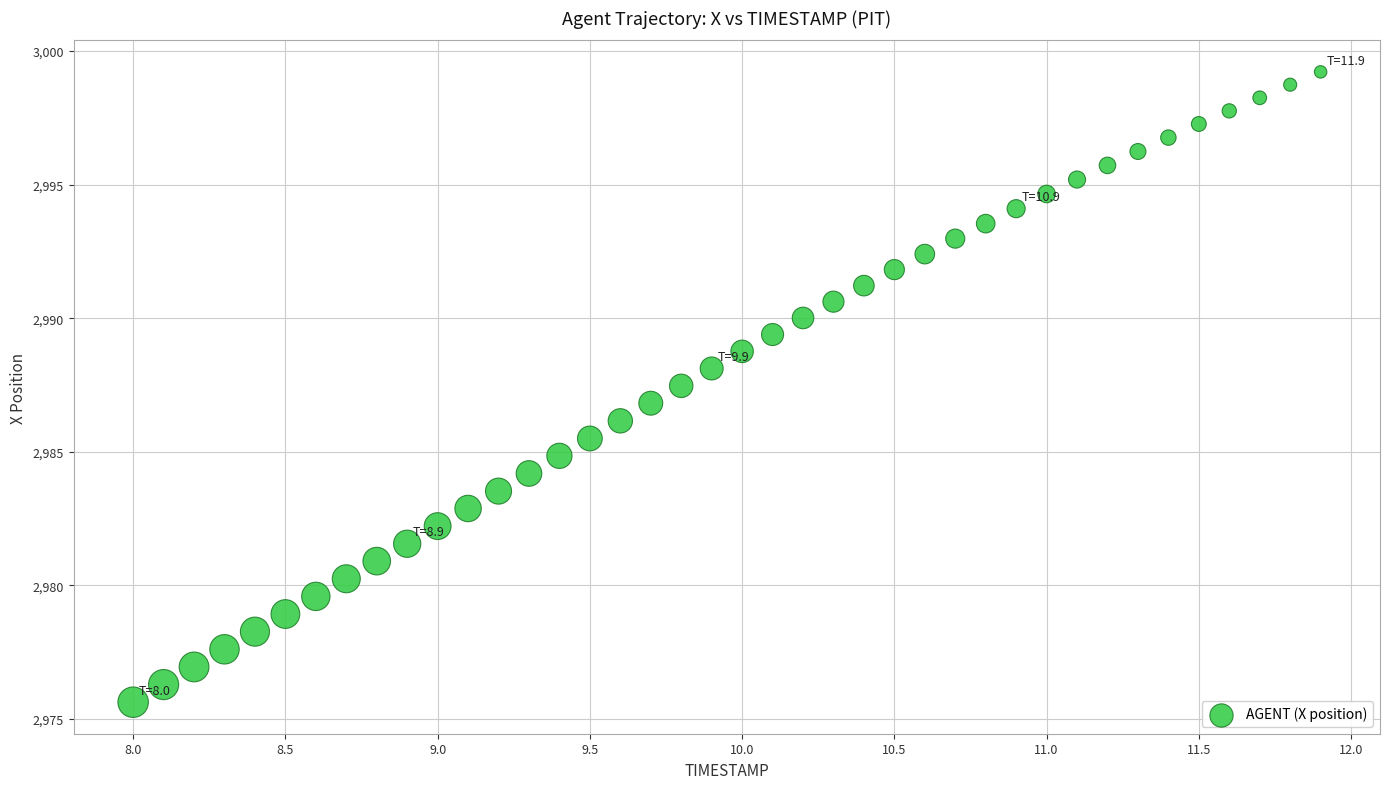

What is the range of X values (max minus min)?

3.9